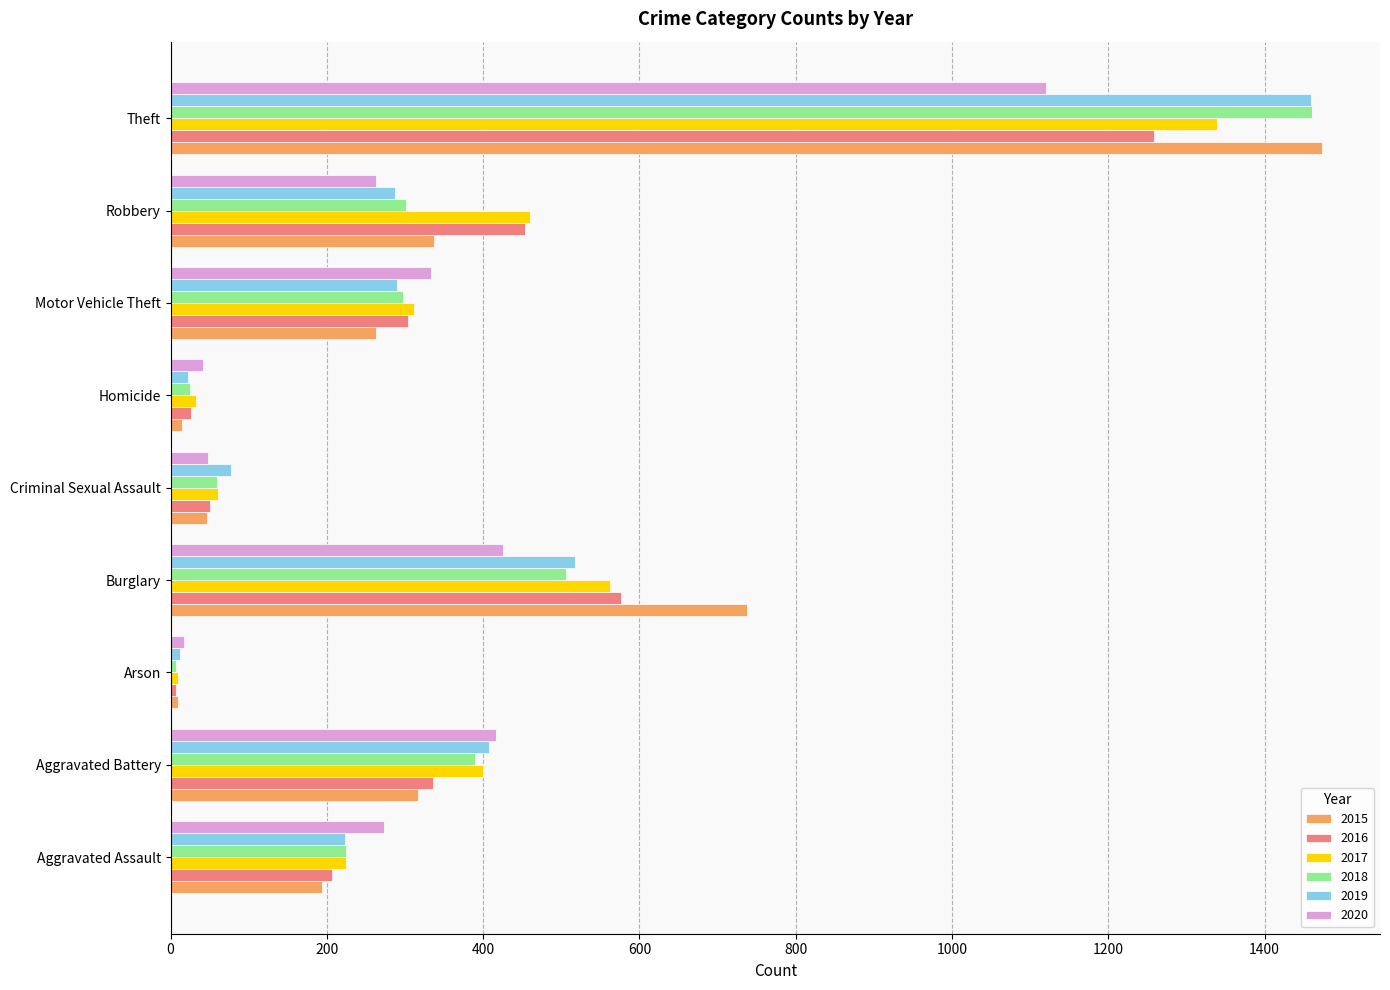

What is the difference between the maximum and minimum values in the 2017 series?

1329